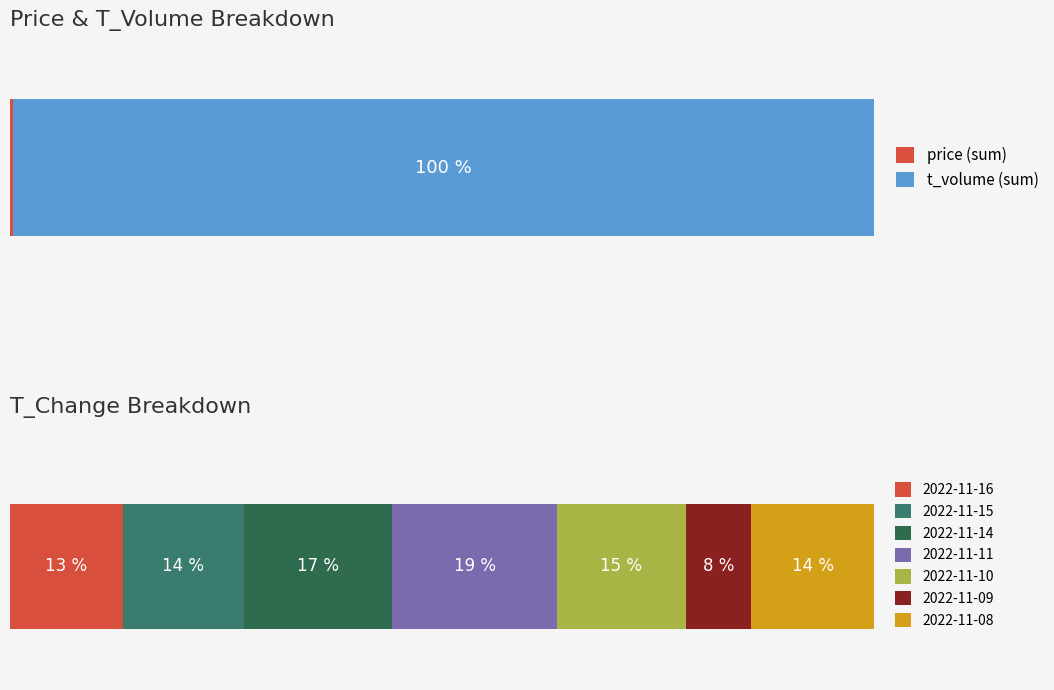

What is the average value of the t_volume series?

2561.7